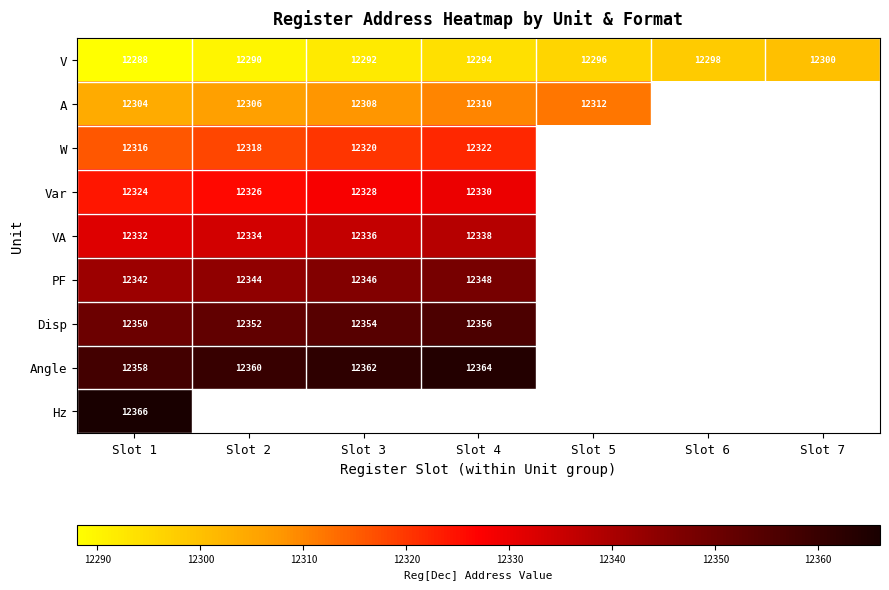

The A series shows 12308 at Slot 3. True or false?

True